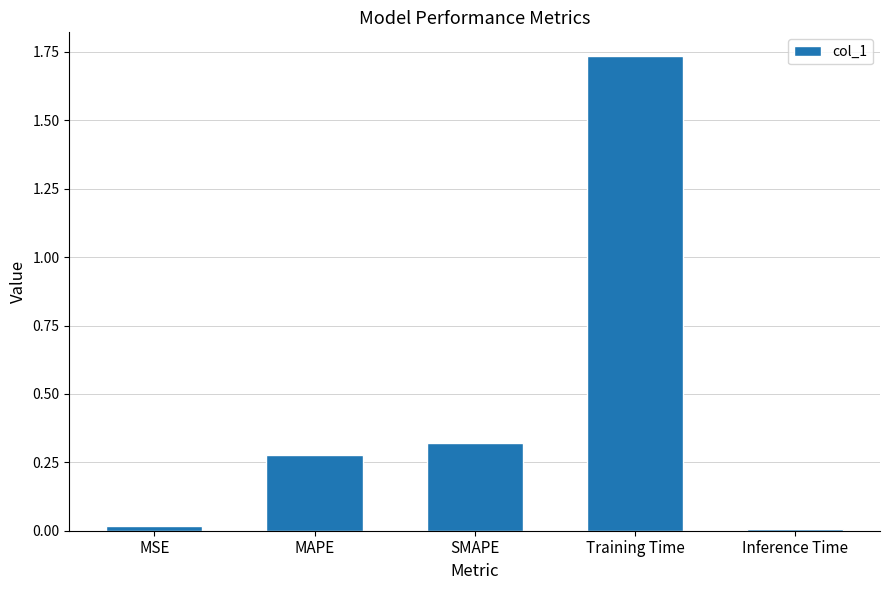

Which label corresponds to the largest value in the chart?

Training Time